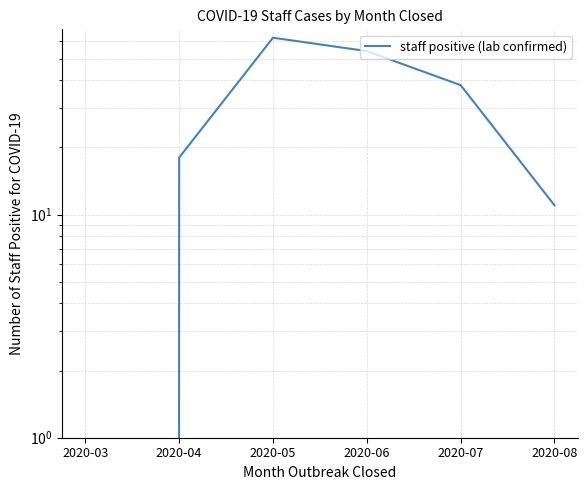

The value at 2020-04 is 18. True or false?

True